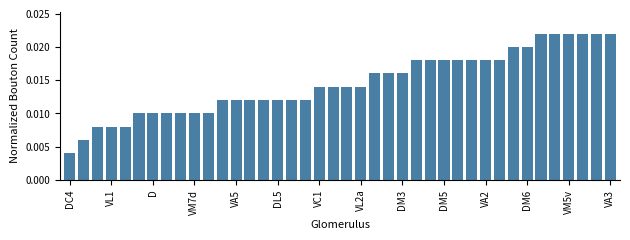

How many values are between 0 and 1?

40